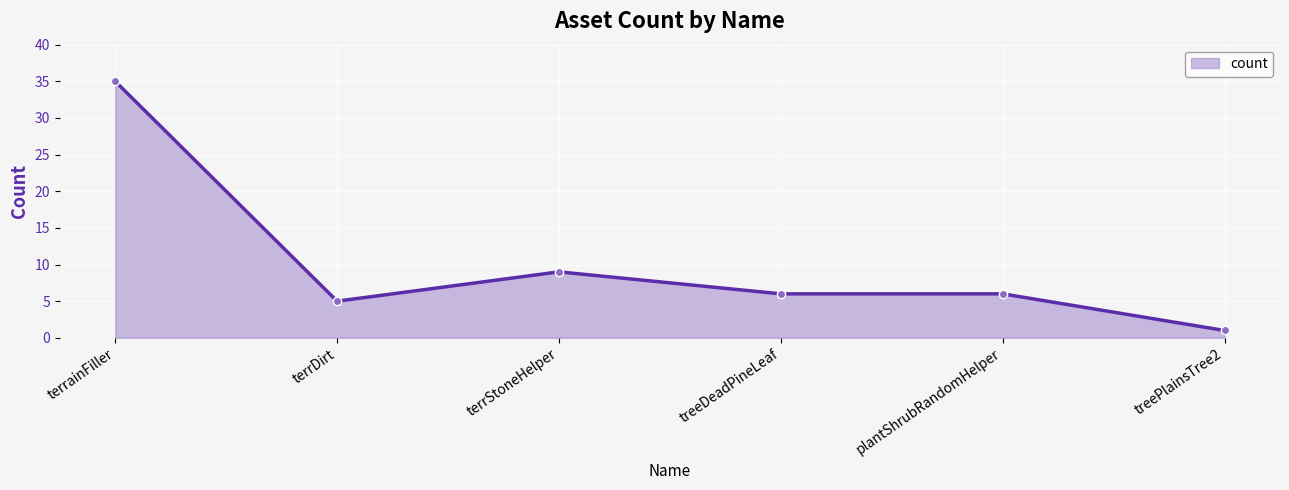

Is it true that the value at terrainFiller is 47?

False